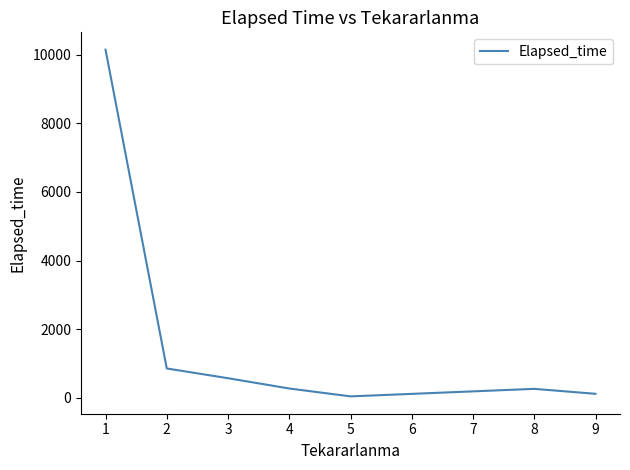

What value does the data have at 4?

265.0